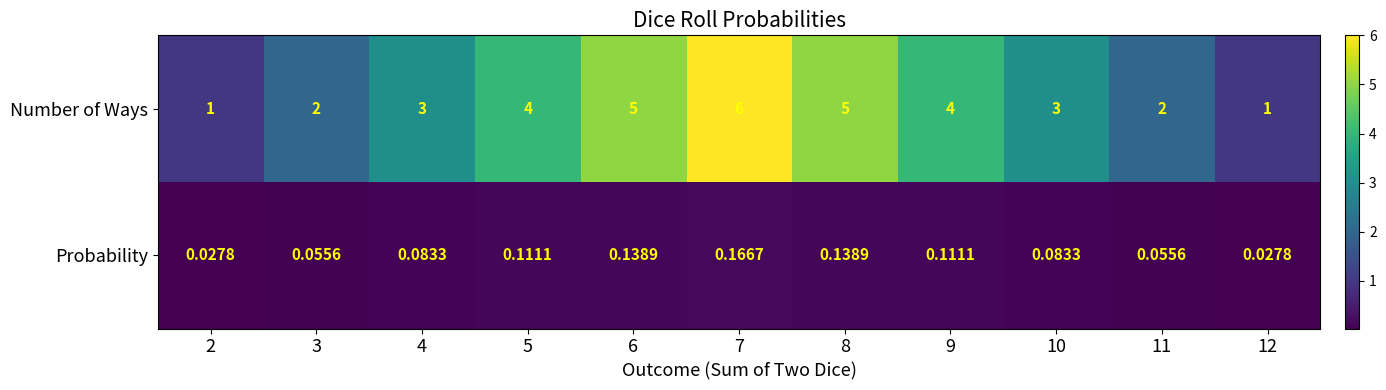

Which series has the widest spread of values?

Number of Ways